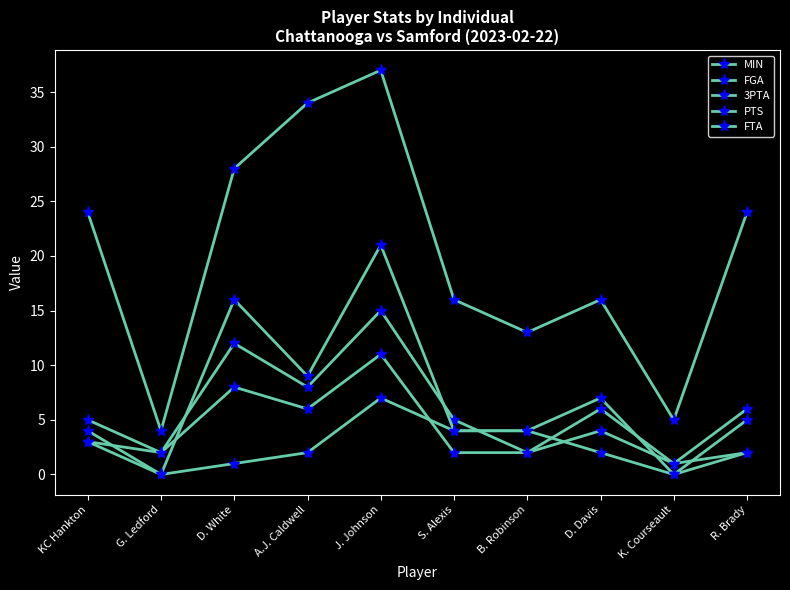

How many data points in MIN are less than 24?

5